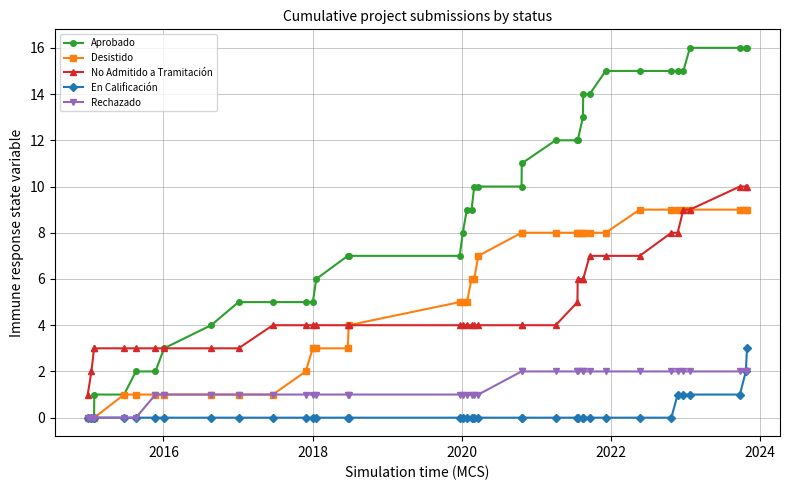

What is the value of the Desistido point at the 30th from the left?

8